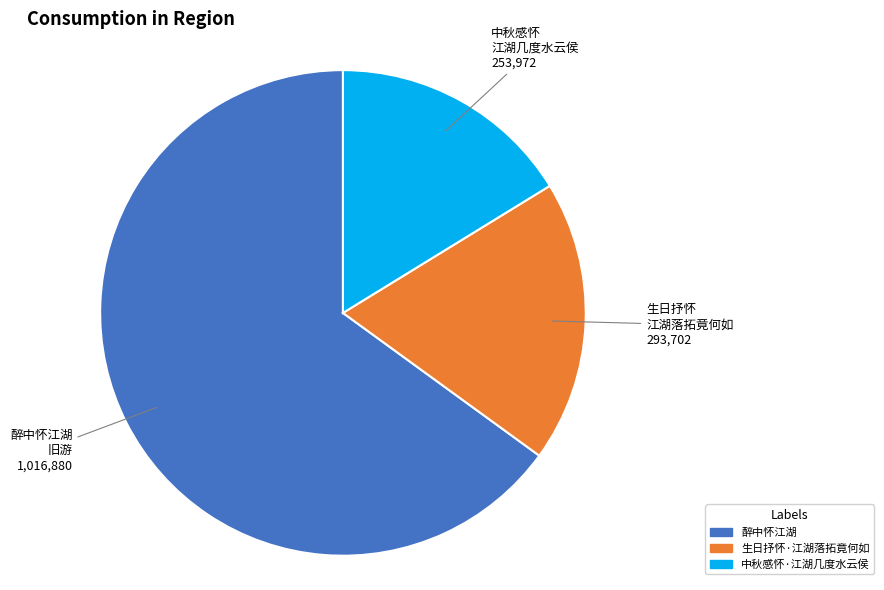

How many segments does this pie chart have?

3